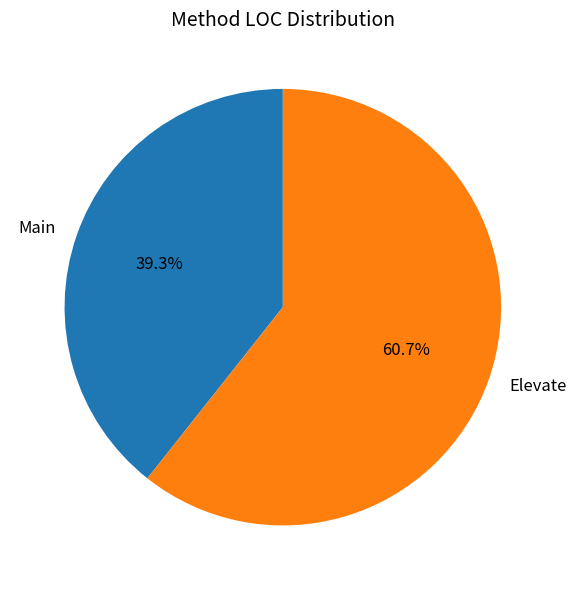

How many segments does this pie chart have?

2